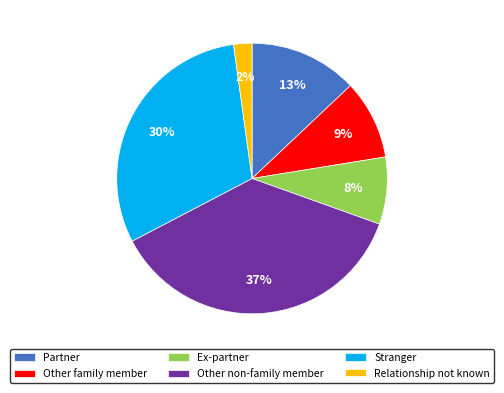

Is the sum of Stranger and Other non-family member greater than half?

Yes